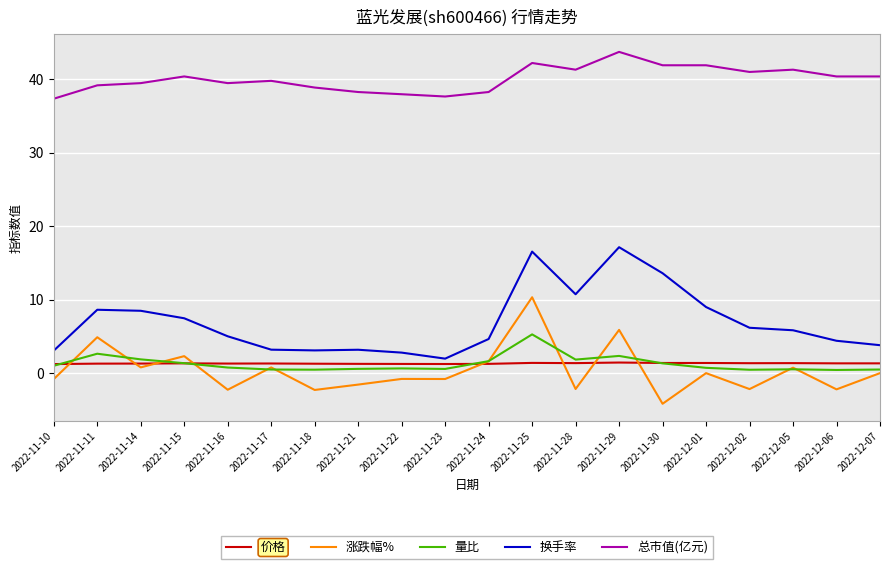

True or false: 量比 has more than 1 interior local peaks.

True